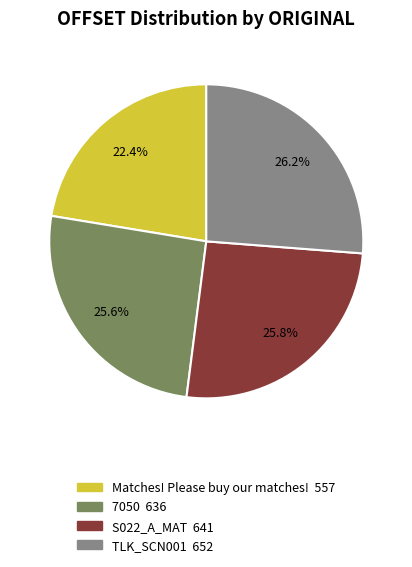

Which category has the smallest portion of the pie?

Matches! Please buy our matches!